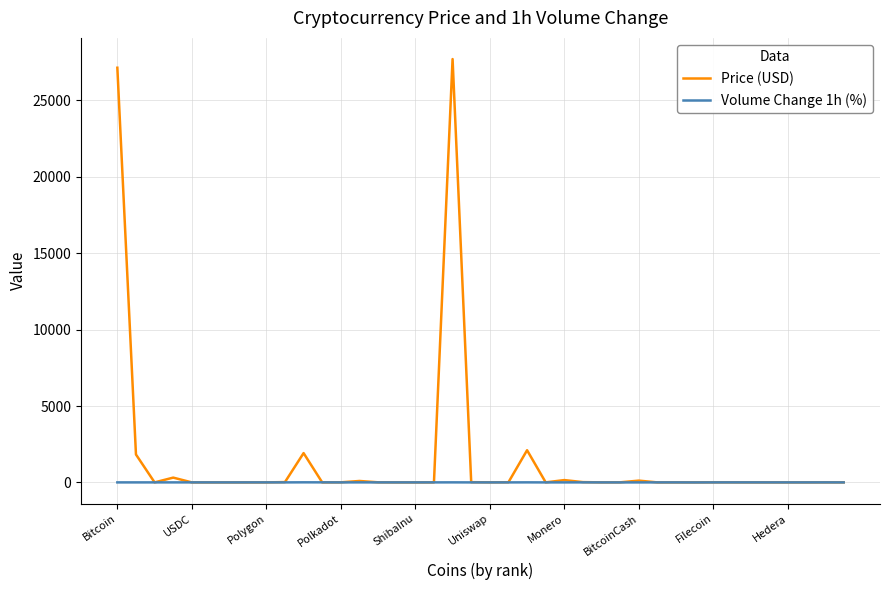

Which series has the widest spread of values?

Price (USD)